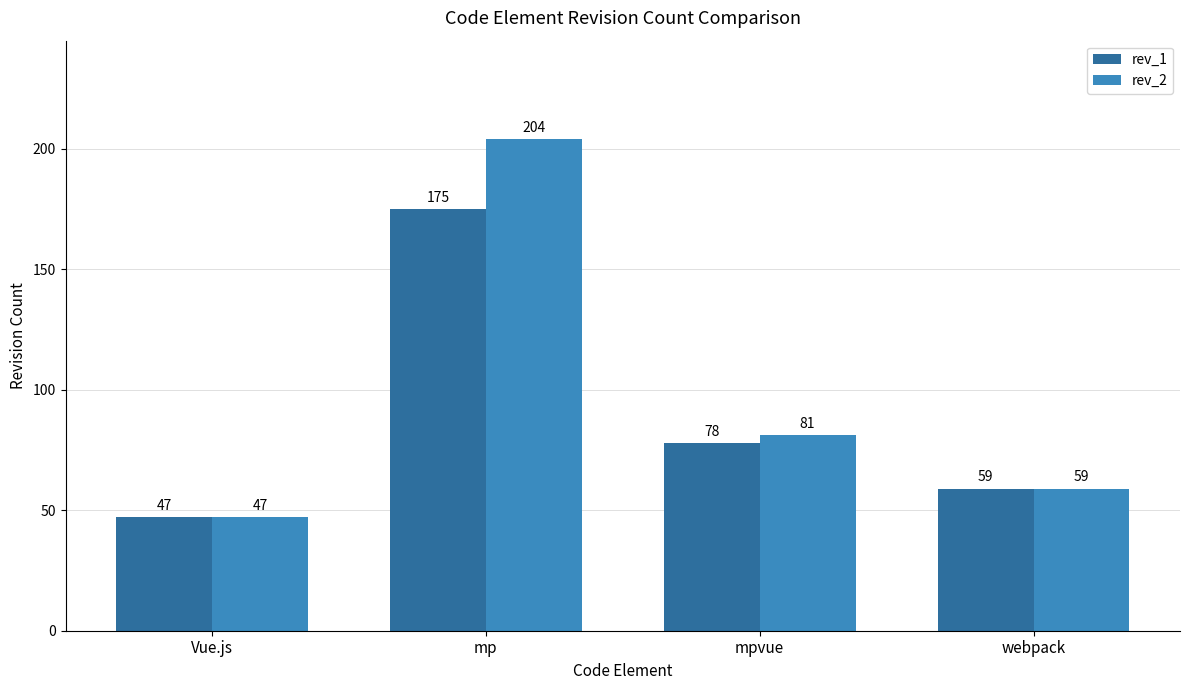

What is the highest value of the rev_1 series?

175